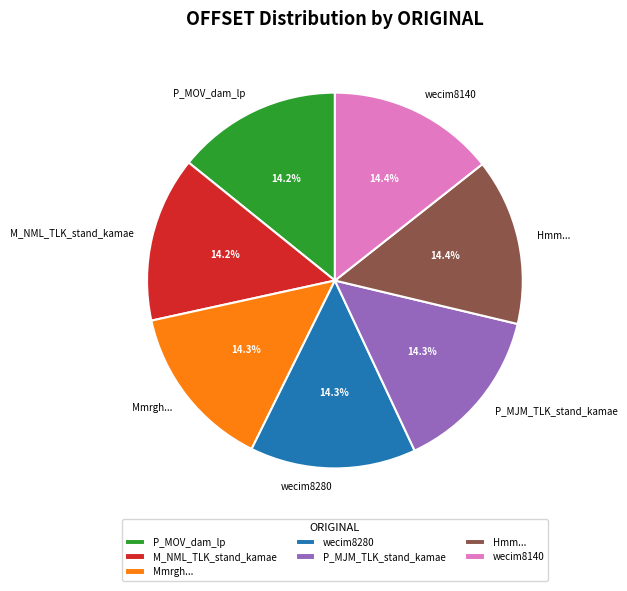

Approximately how many times larger is the value at P_MOV_dam_lp compared to wecim8140?

1.0